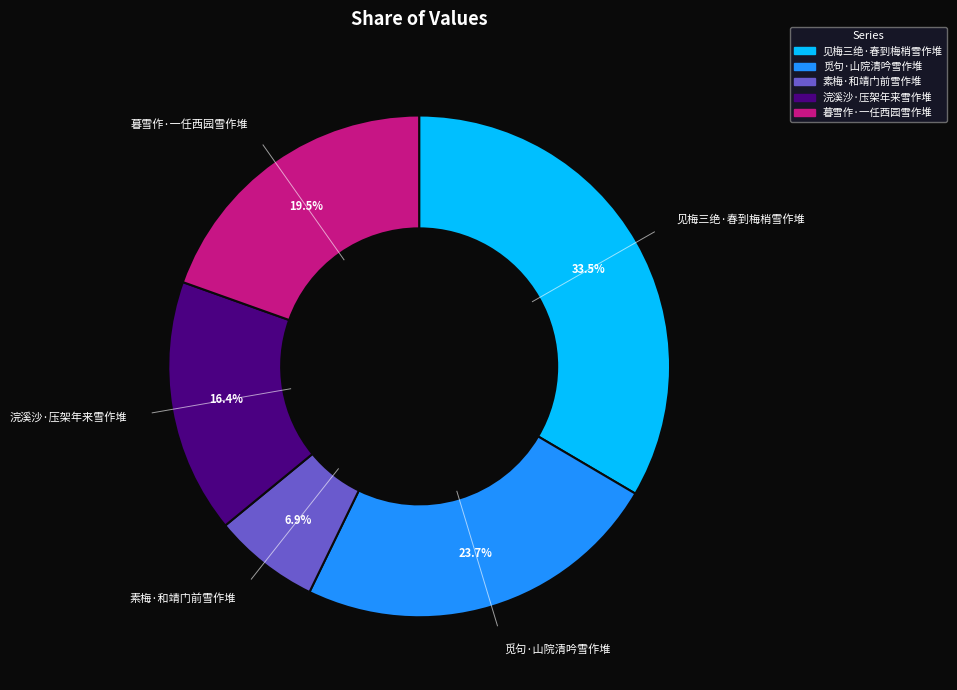

Combined, what portion of the pie is 见梅三绝·春到梅梢雪作堆 and 浣溪沙·压架年来雪作堆?

49.9%